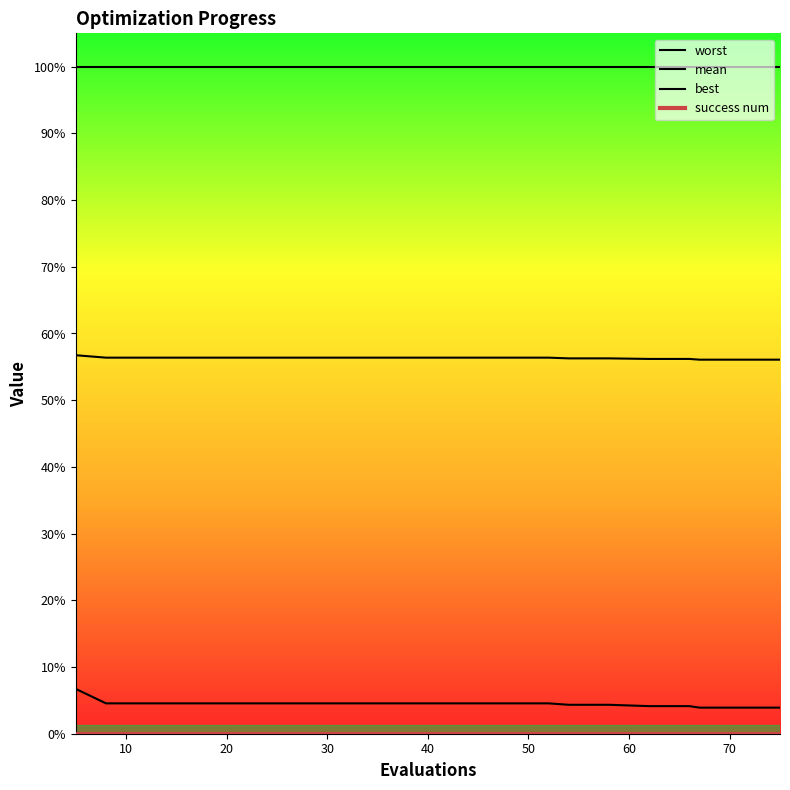

At which label is mean closest to 2?

67